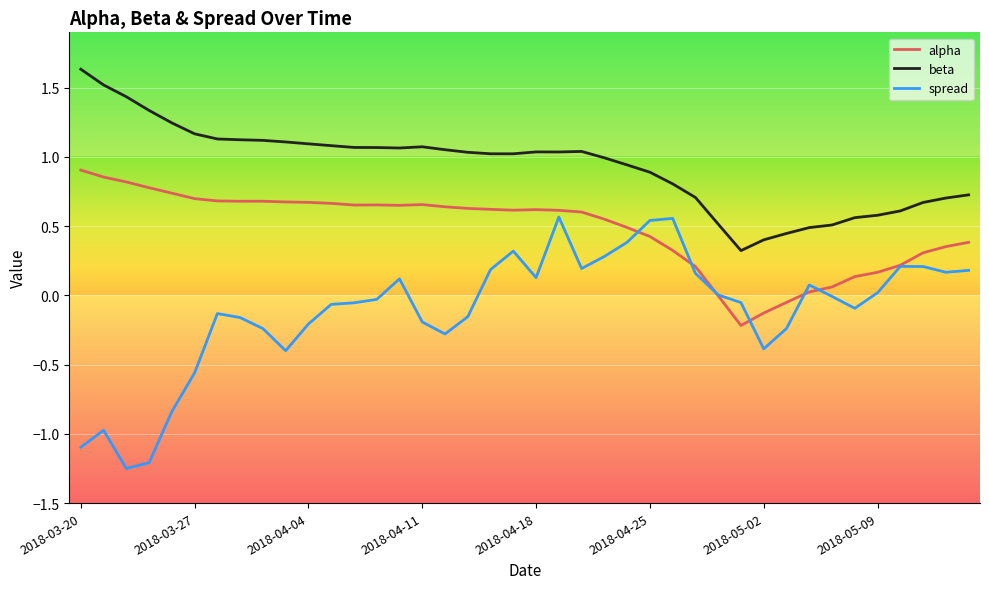

True or false: spread and beta intersect in this chart.

False